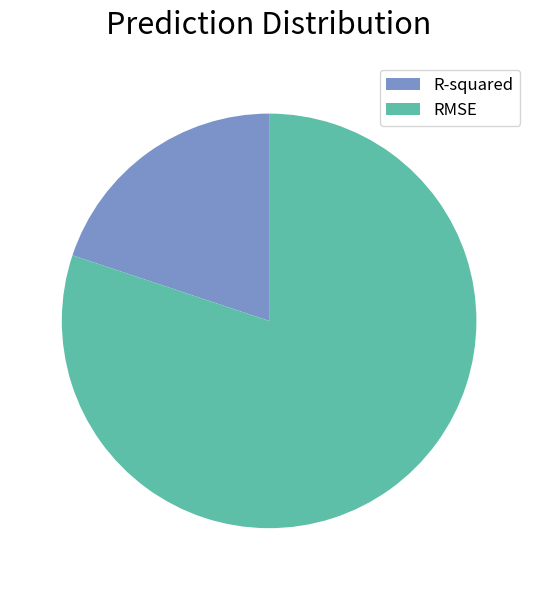

The RMSE slice represents 80% of the pie. True or false?

True